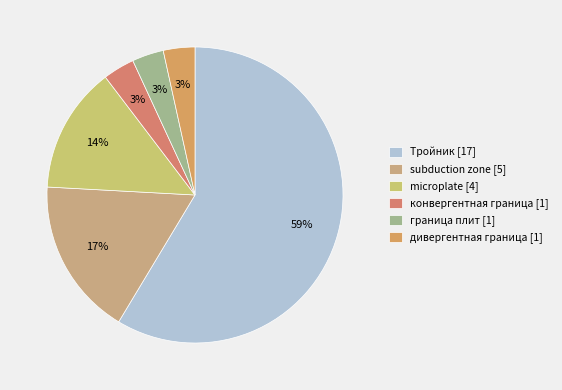

Is it true that microplate is 3% of the pie?

False